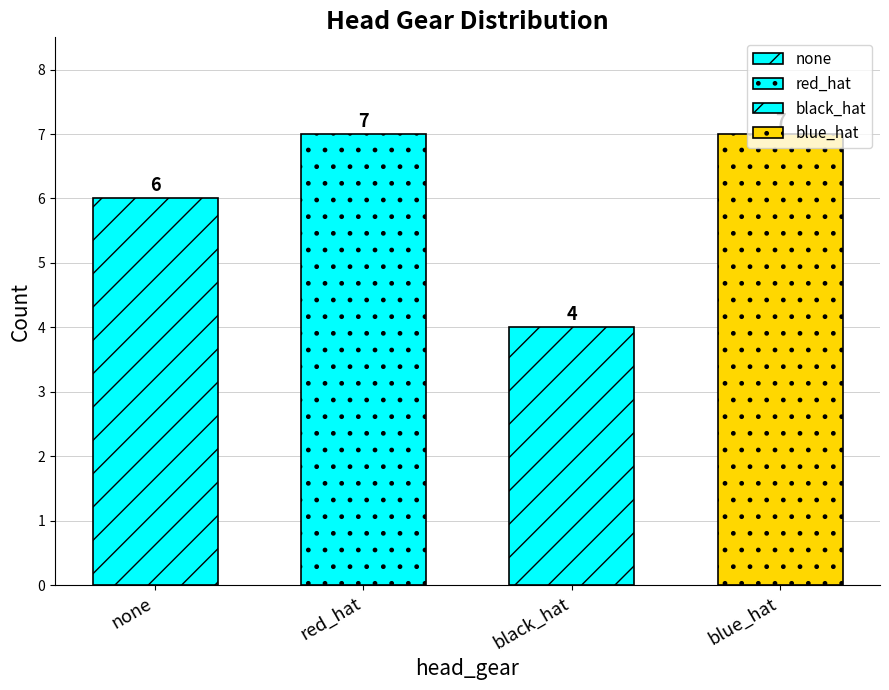

What is the change in value from red_hat to black_hat?

-3